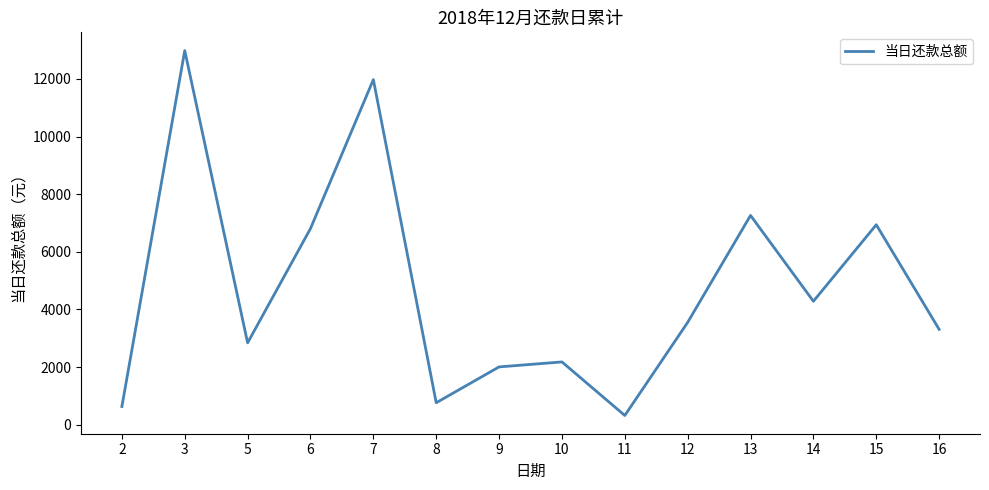

Reading left to right, transcribe all the data shown in this chart.

628.4	12982.8	2838.7	6805.9	11974.6	760.0	2003.8	2176.6	317.9	3549.5	7261.1	4281.7	6937.9	3307.0